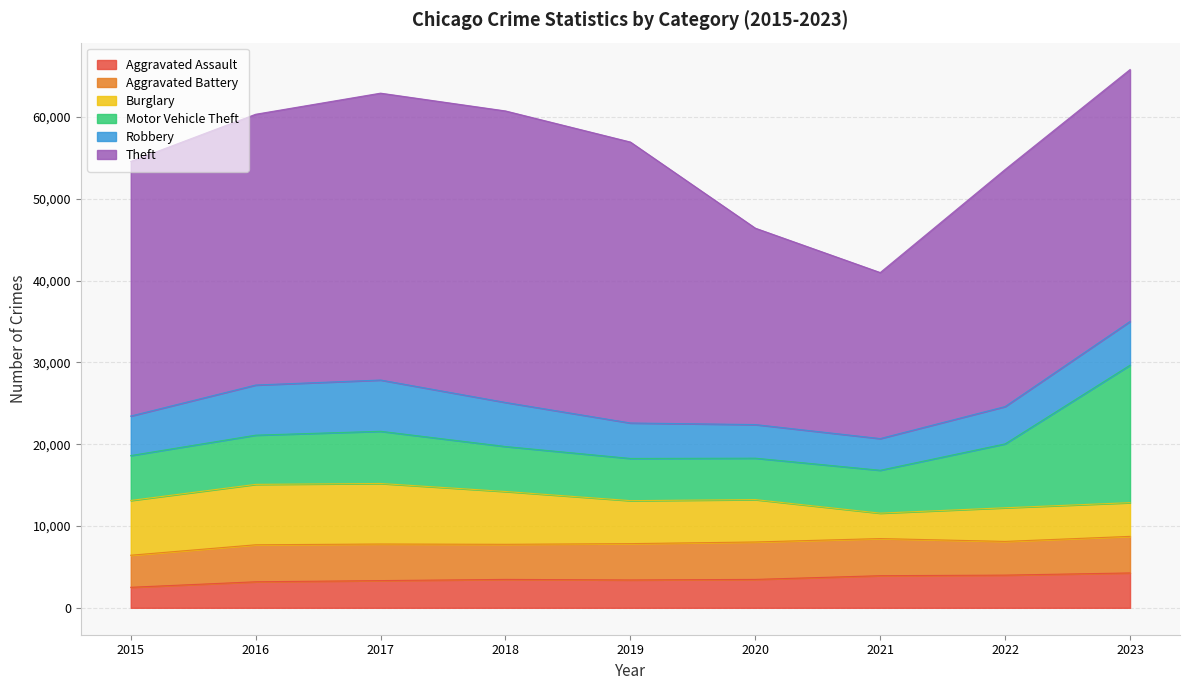

Between 2019 and 2021, which is larger?

2021